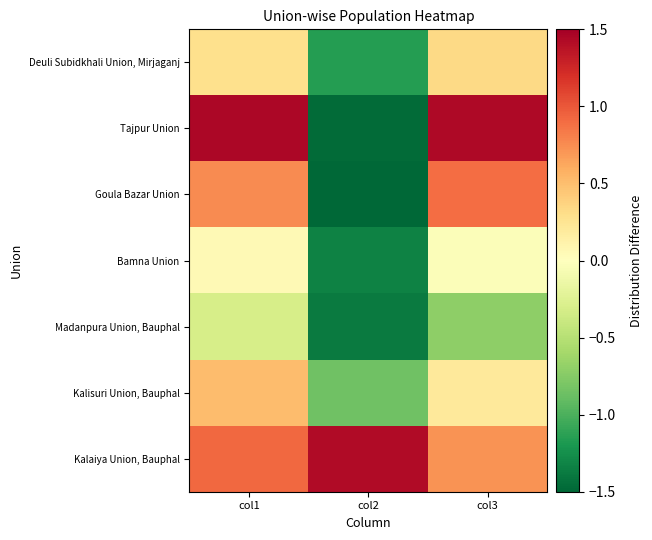

What is the total value across all series at col2?

-6.5